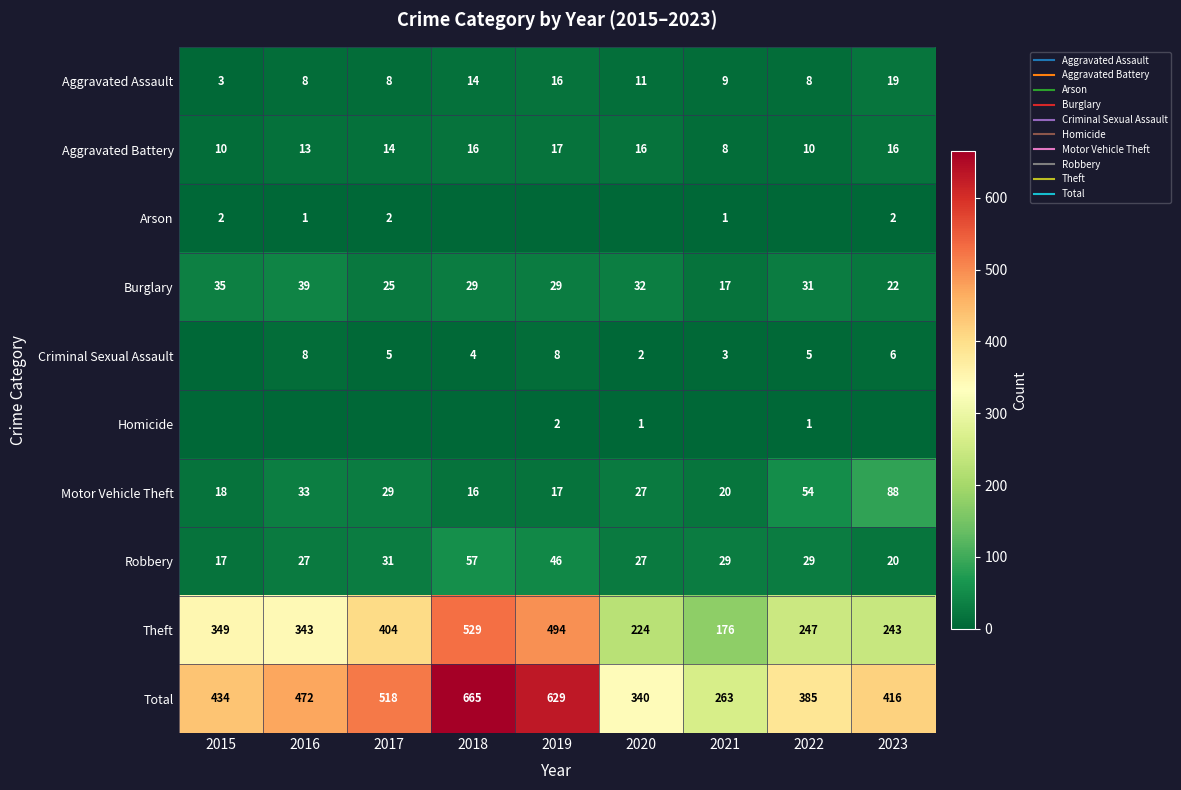

What is the difference between the maximum and minimum values in the Total series?

402